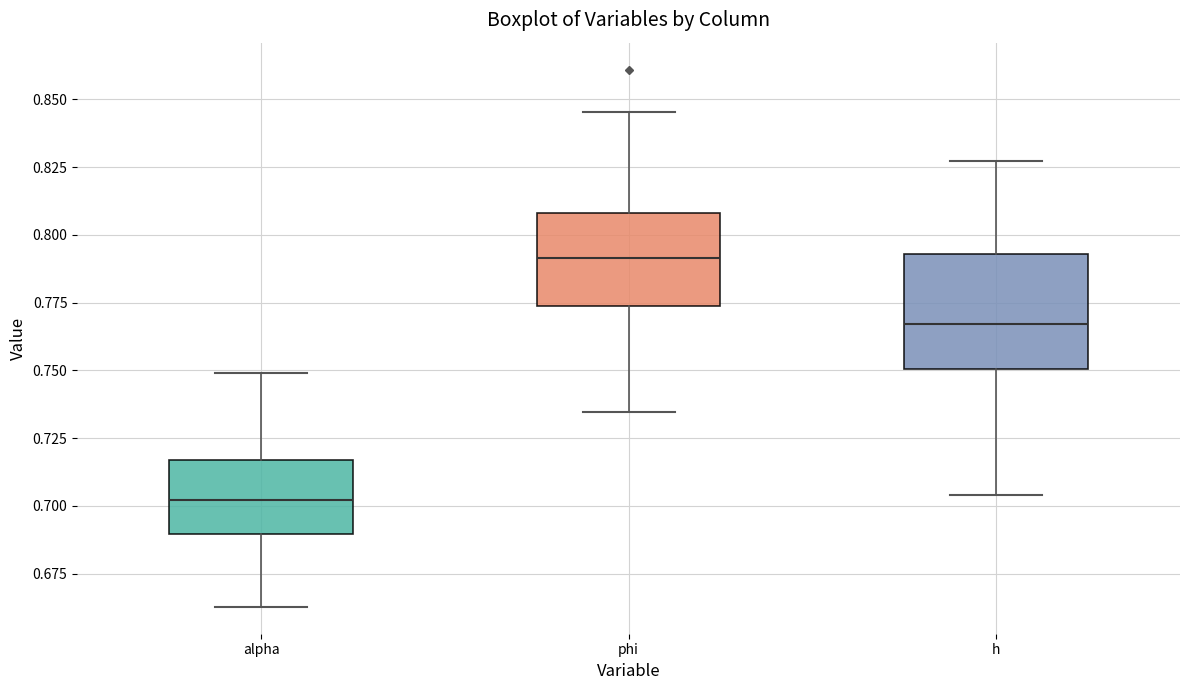

Where is the lower edge of the box for h on the y-axis? The values are not printed on the chart, so give them approximately, as read against the axis.

0.750